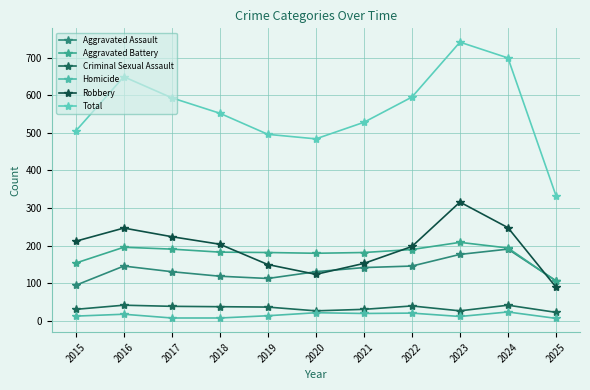

Which series has the largest total across all categories?

Total